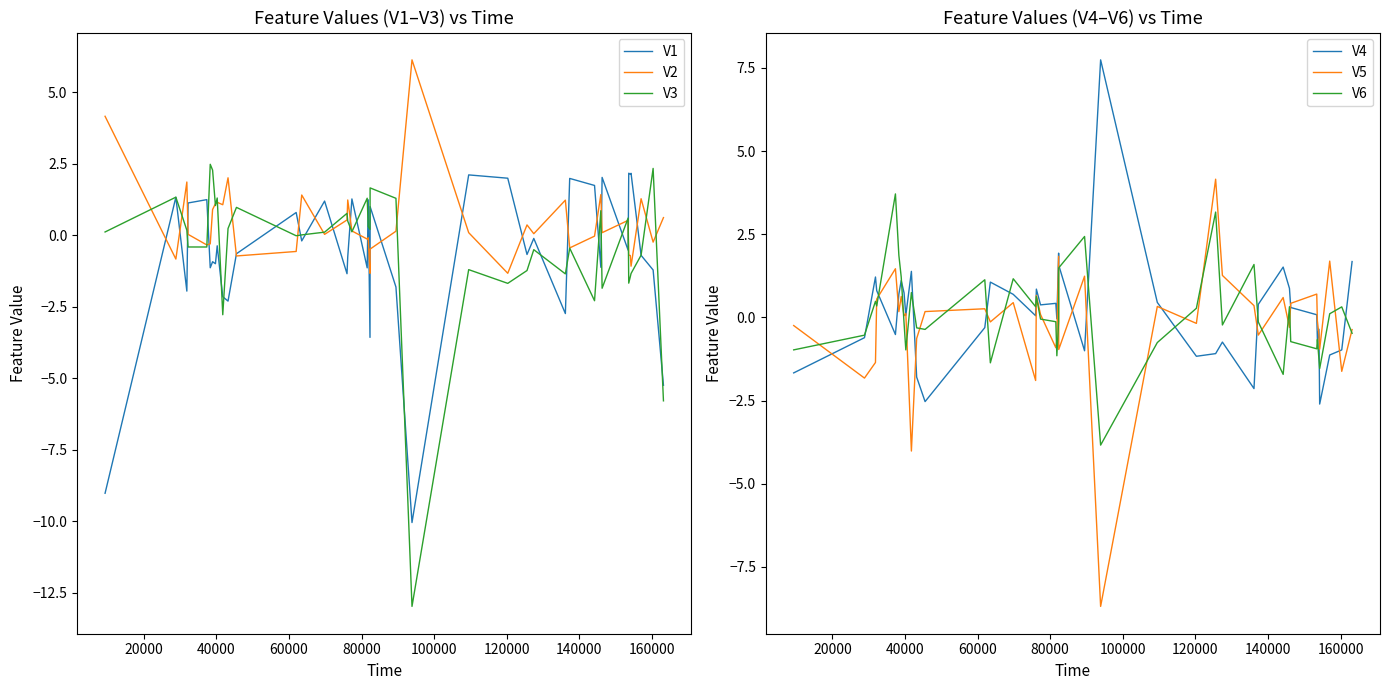

What is the minimum value for V1?

-10.0